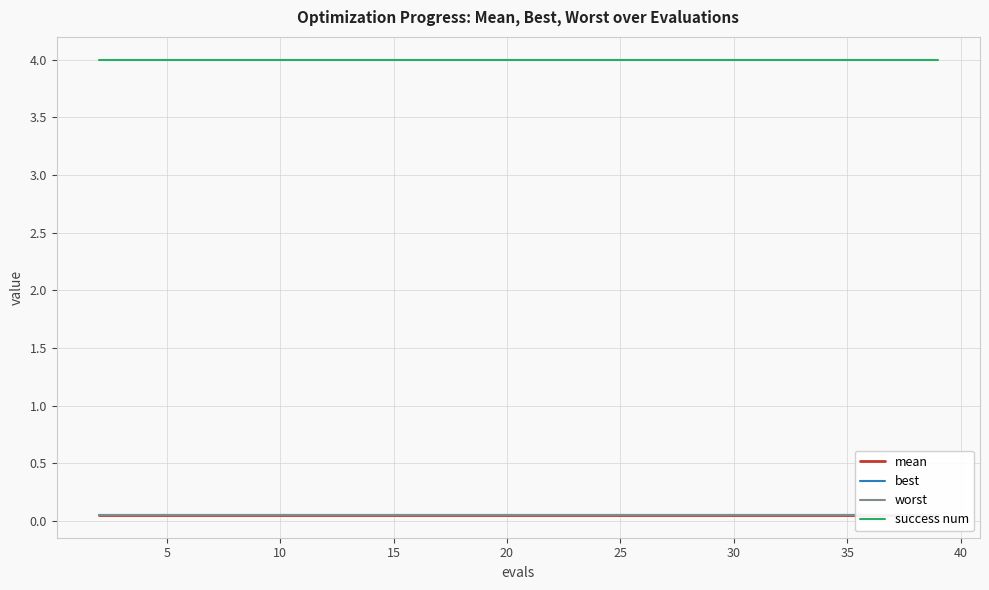

The mean series shows 0.0 at 35. True or false?

False